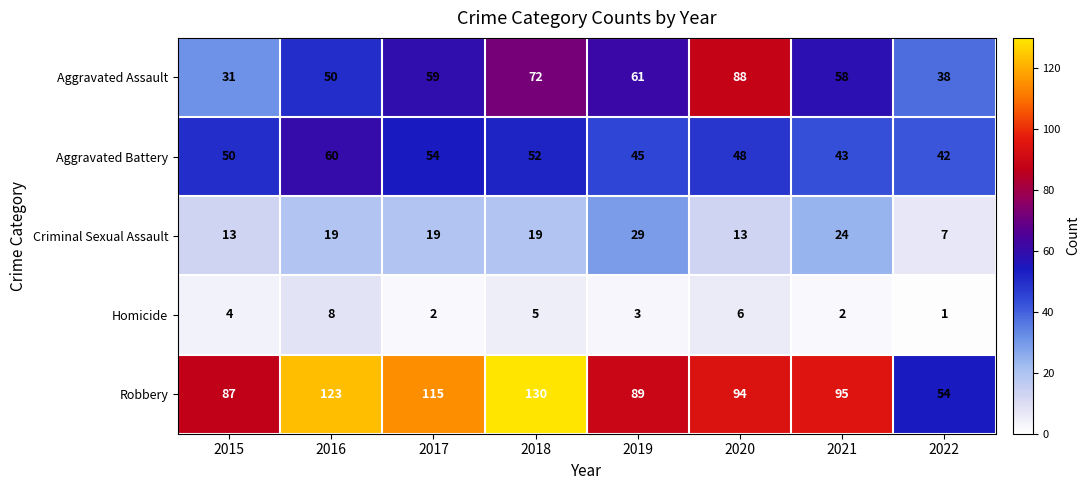

Which label corresponds to the smallest value in the chart?

2022